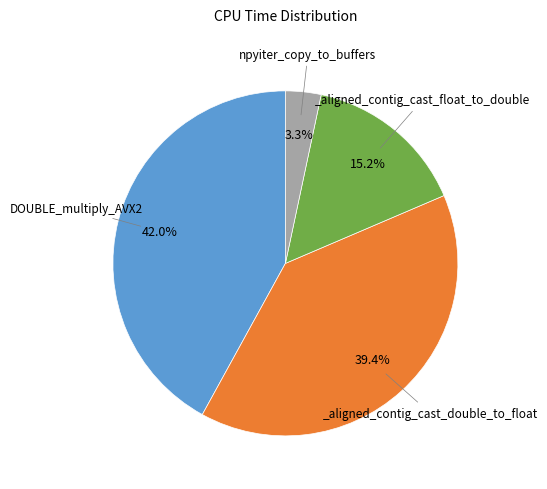

Which category has the smallest portion of the pie?

npyiter_copy_to_buffers